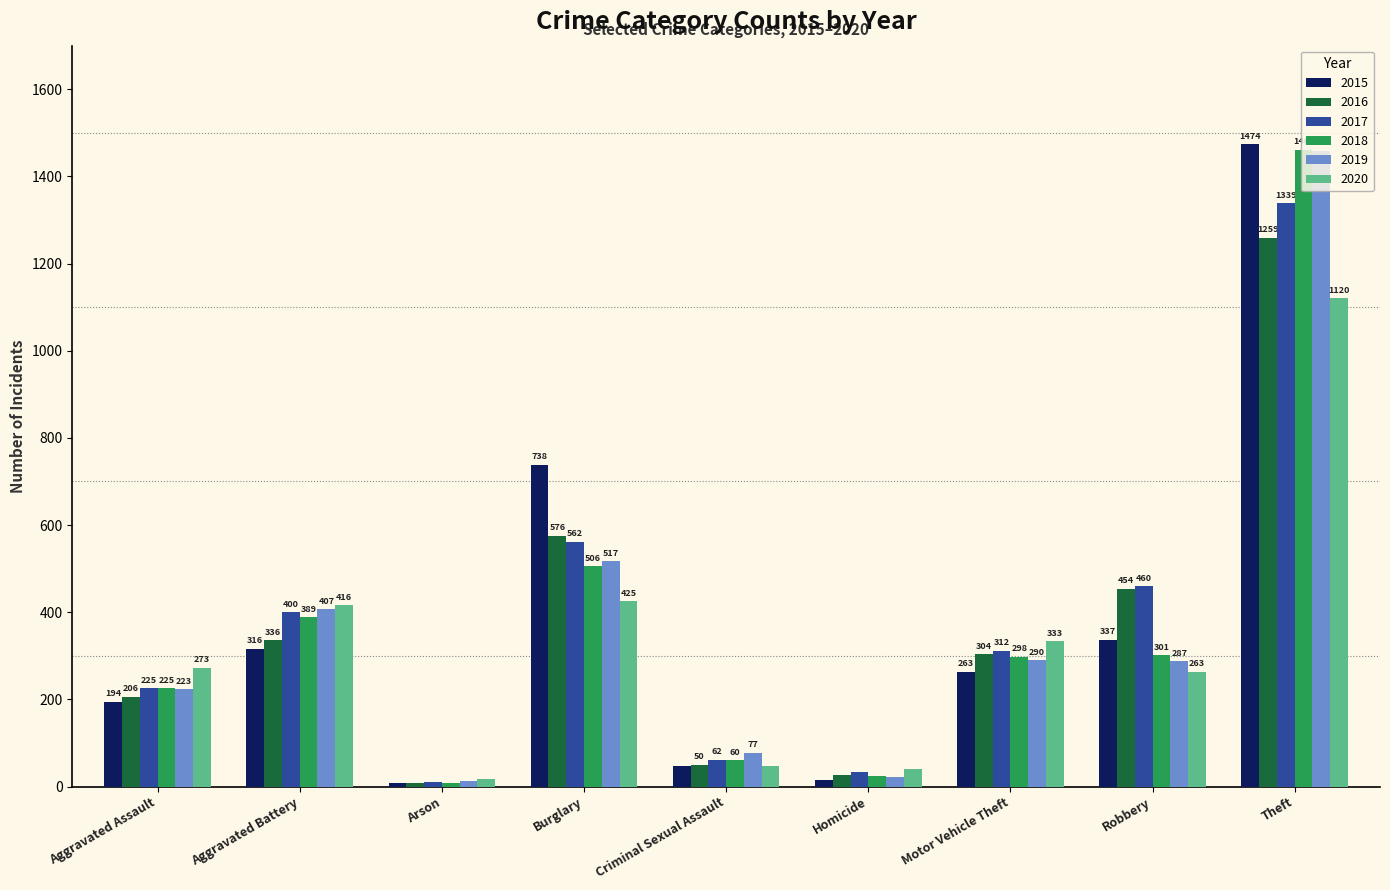

Reading left to right, list all the values displayed in this chart.

2015: Aggravated Assault=194	Aggravated Battery=316	Arson=9	Burglary=738	Criminal Sexual Assault=46	Homicide=15	Motor Vehicle Theft=263	Robbery=337	Theft=1474
2016: Aggravated Assault=206	Aggravated Battery=336	Arson=7	Burglary=576	Criminal Sexual Assault=50	Homicide=26	Motor Vehicle Theft=304	Robbery=454	Theft=1259
2017: Aggravated Assault=225	Aggravated Battery=400	Arson=10	Burglary=562	Criminal Sexual Assault=62	Homicide=33	Motor Vehicle Theft=312	Robbery=460	Theft=1339
2018: Aggravated Assault=225	Aggravated Battery=389	Arson=7	Burglary=506	Criminal Sexual Assault=60	Homicide=25	Motor Vehicle Theft=298	Robbery=301	Theft=1461
2019: Aggravated Assault=223	Aggravated Battery=407	Arson=12	Burglary=517	Criminal Sexual Assault=77	Homicide=22	Motor Vehicle Theft=290	Robbery=287	Theft=1459
2020: Aggravated Assault=273	Aggravated Battery=416	Arson=17	Burglary=425	Criminal Sexual Assault=48	Homicide=41	Motor Vehicle Theft=333	Robbery=263	Theft=1120